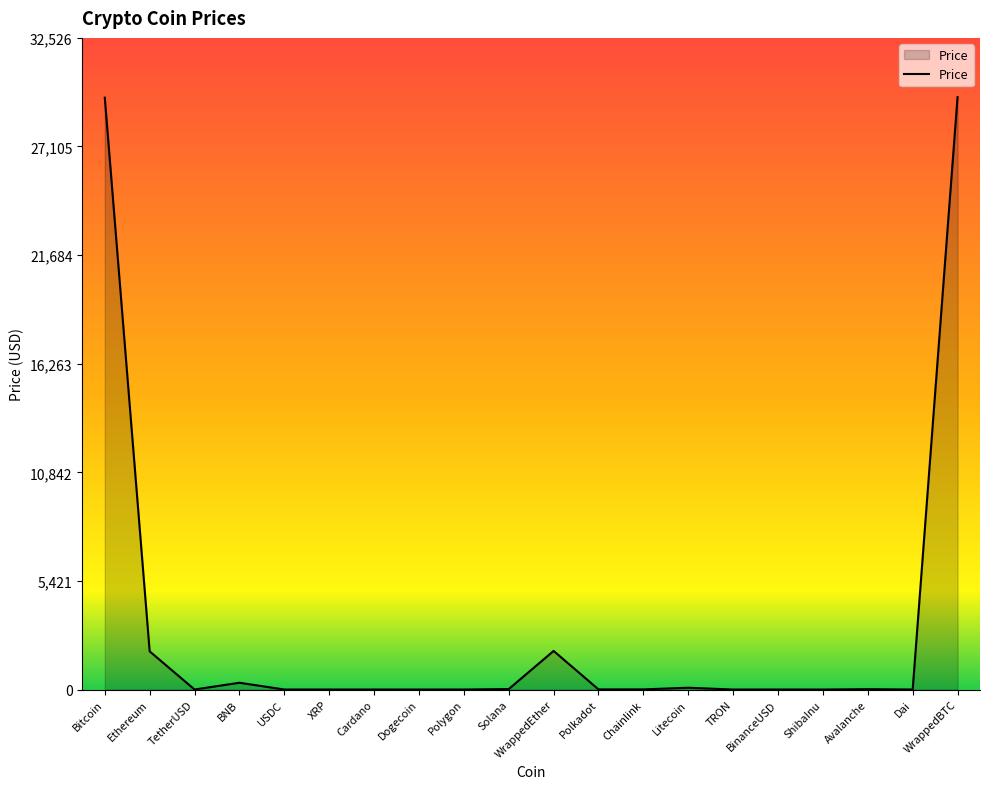

What is the approximate value at WrappedEther?

1926.7